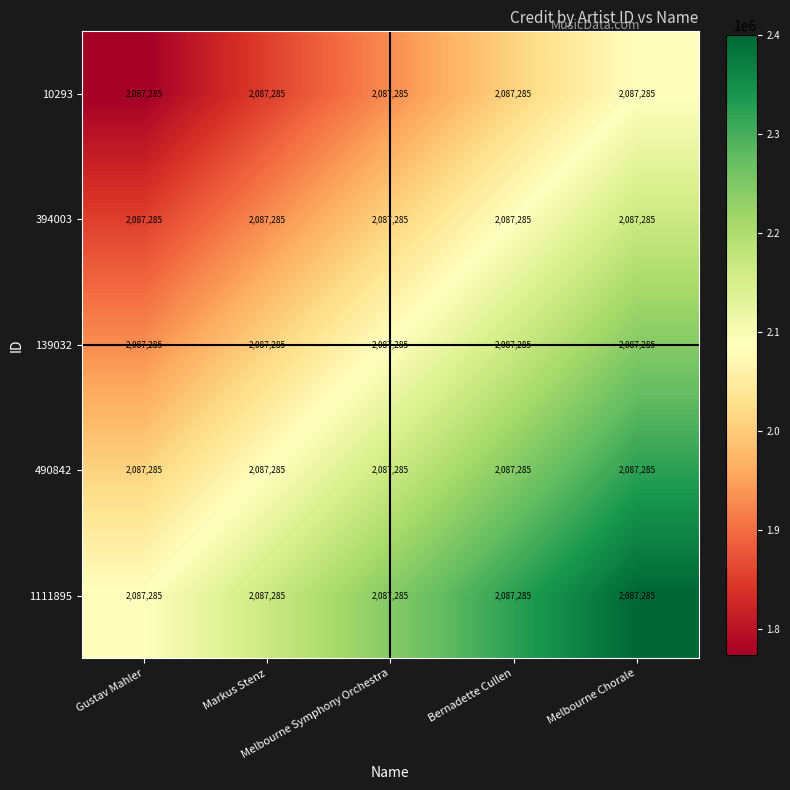

List the series in order of their peak value, lowest first.

10293, 394003, 139032, 490842, 1111895